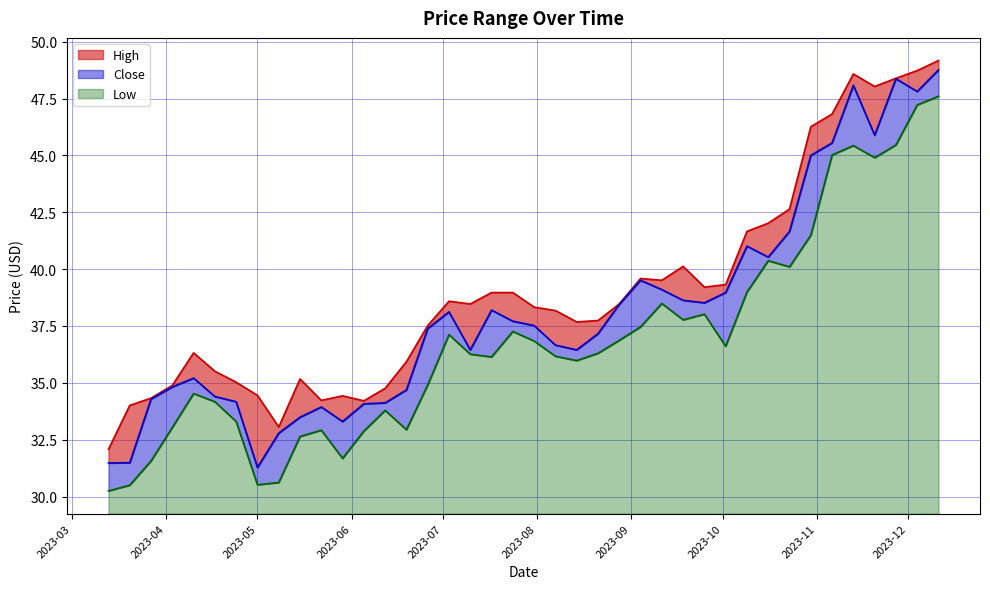

What value does the Close series have at 2023-07-24?

37.7